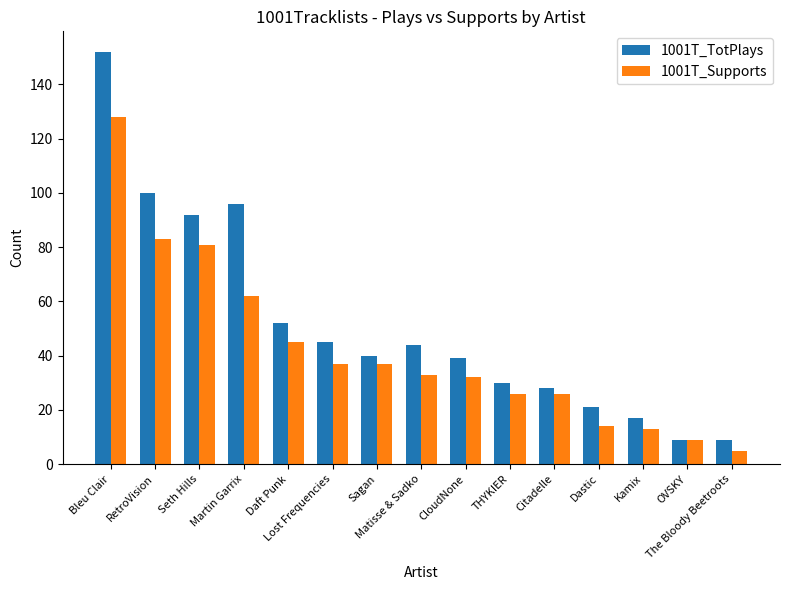

How many groups of bars are there?

15